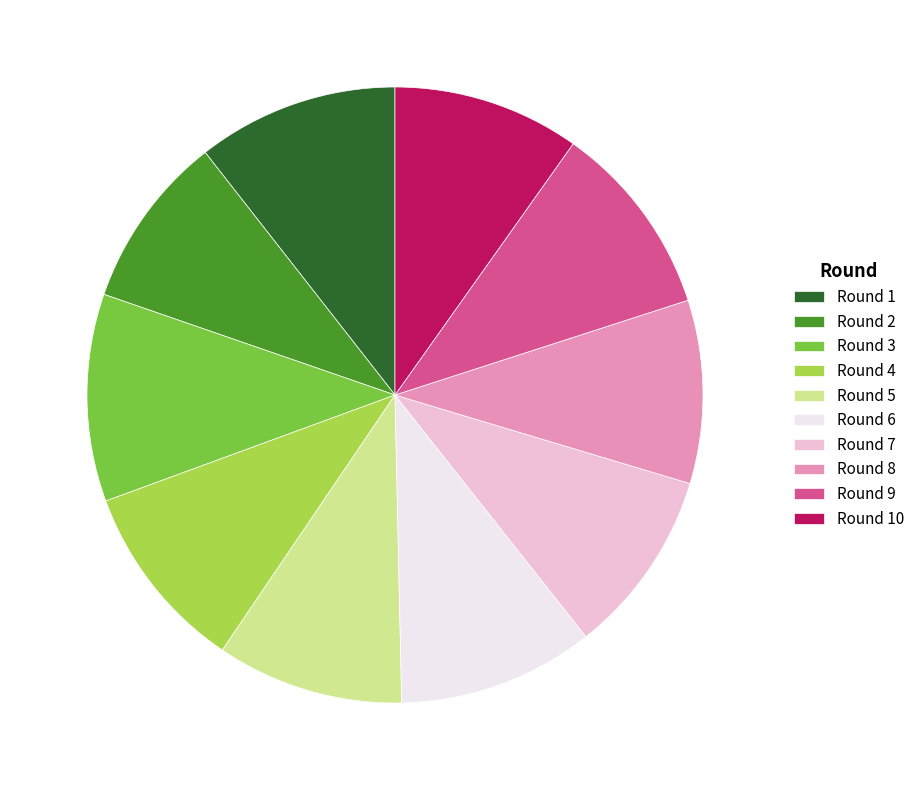

True or false: Round 10 accounts for 19% of the total.

False